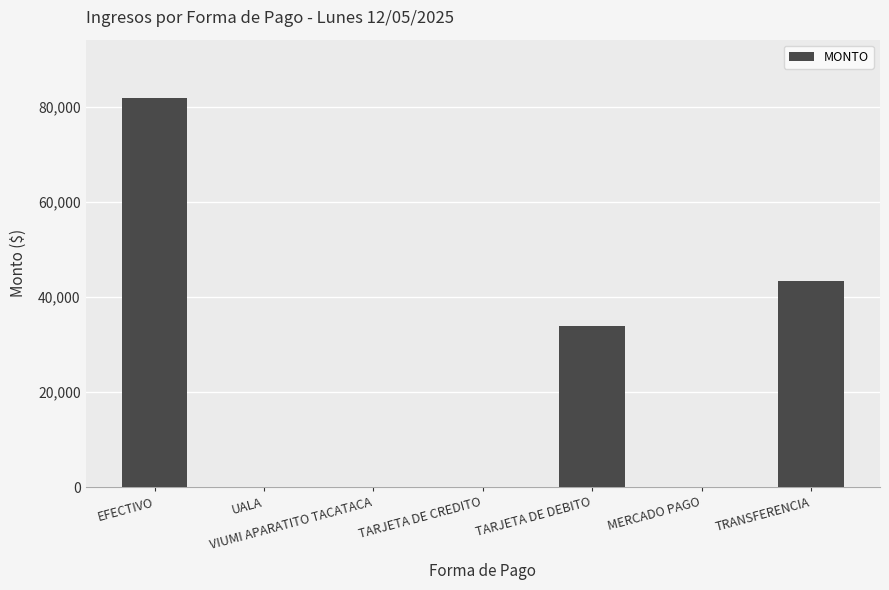

The chart shows a value of 49235 at MERCADO PAGO. True or false?

False